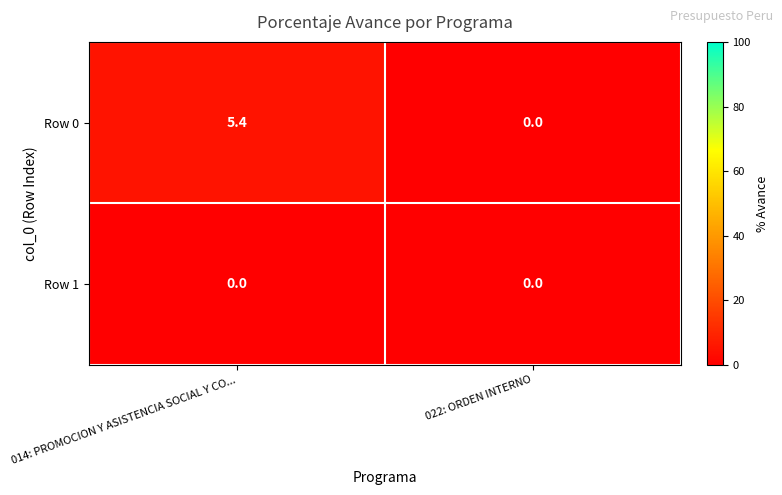

Which category has the lowest value in the Row 0 series?

022: ORDEN INTERNO